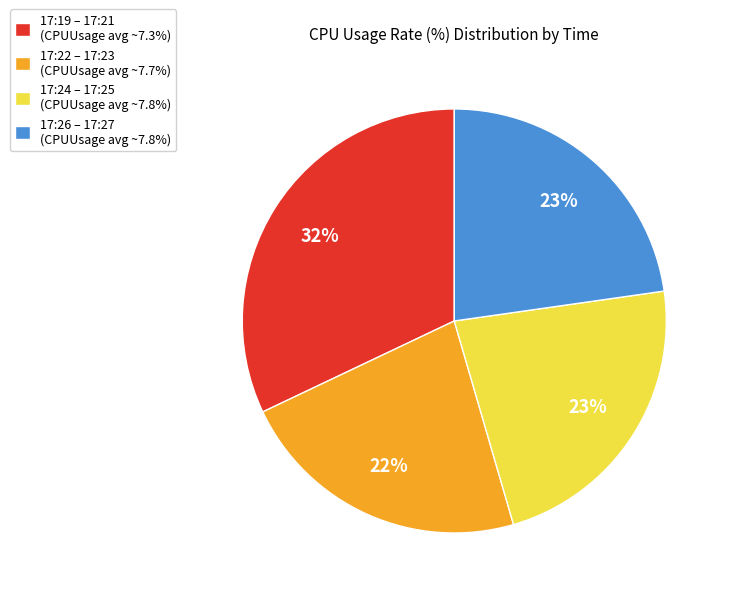

Does any single category account for the majority?

No